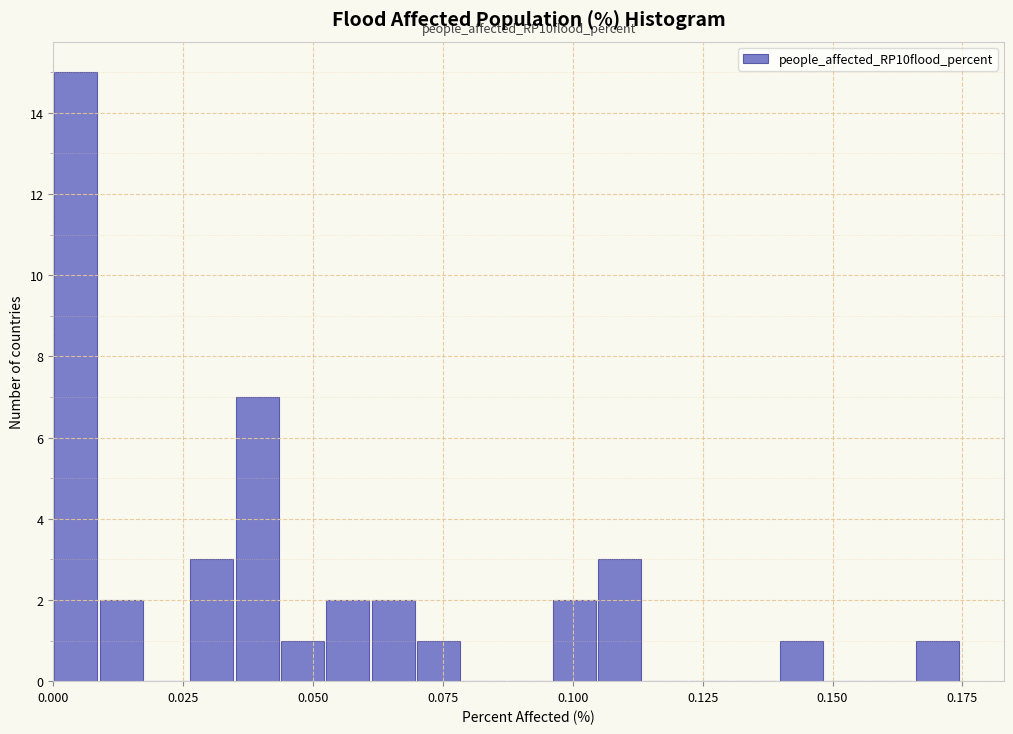

Read against the x-axis, roughly where is the centre of the tallest bar?

0.005